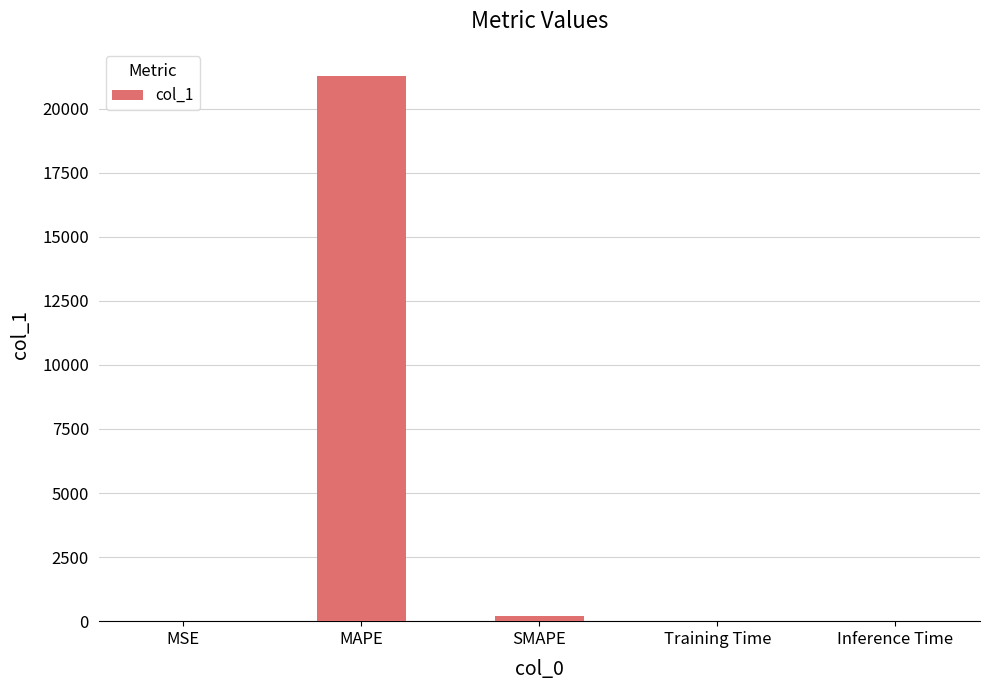

Are the bars grouped side by side (vs. stacked)?

No